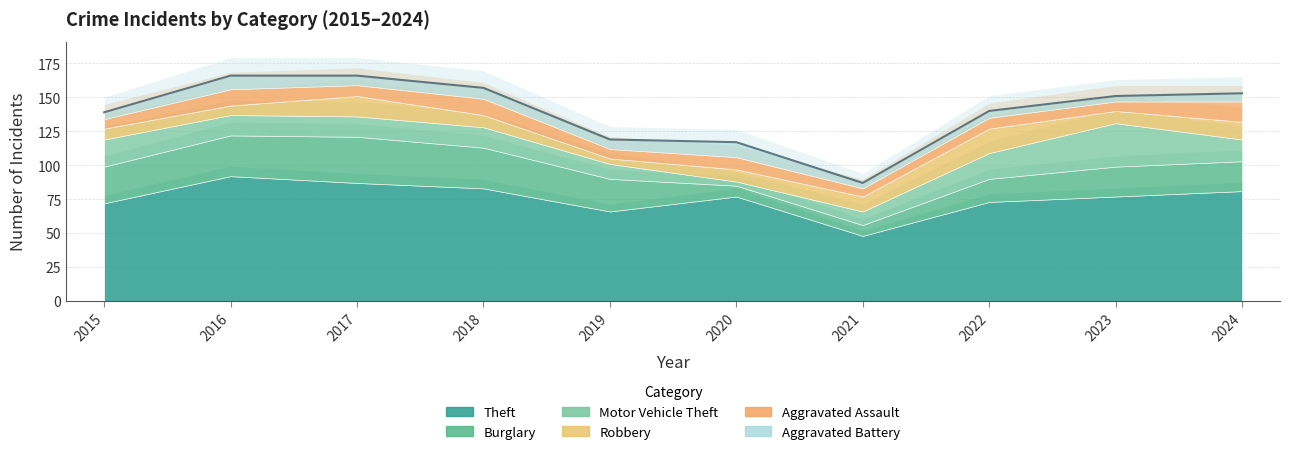

What is the difference between the second highest and minimum values in the Burglary series?

22